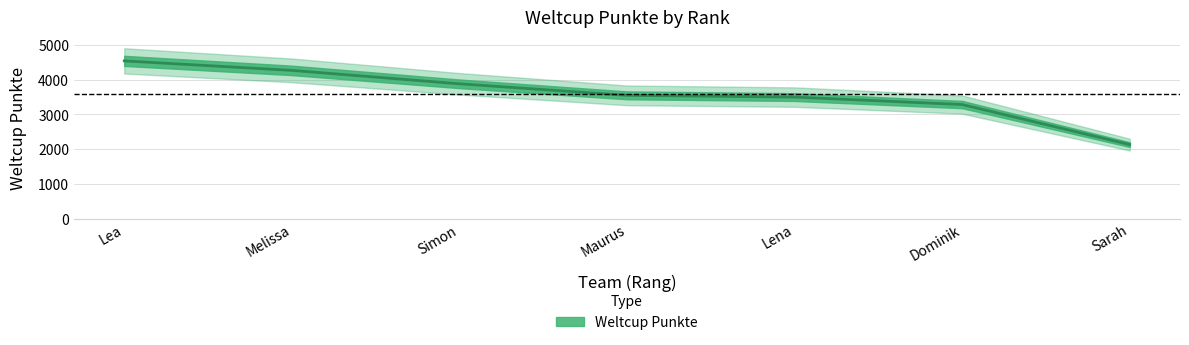

What is the minimum value shown in the chart?

2130